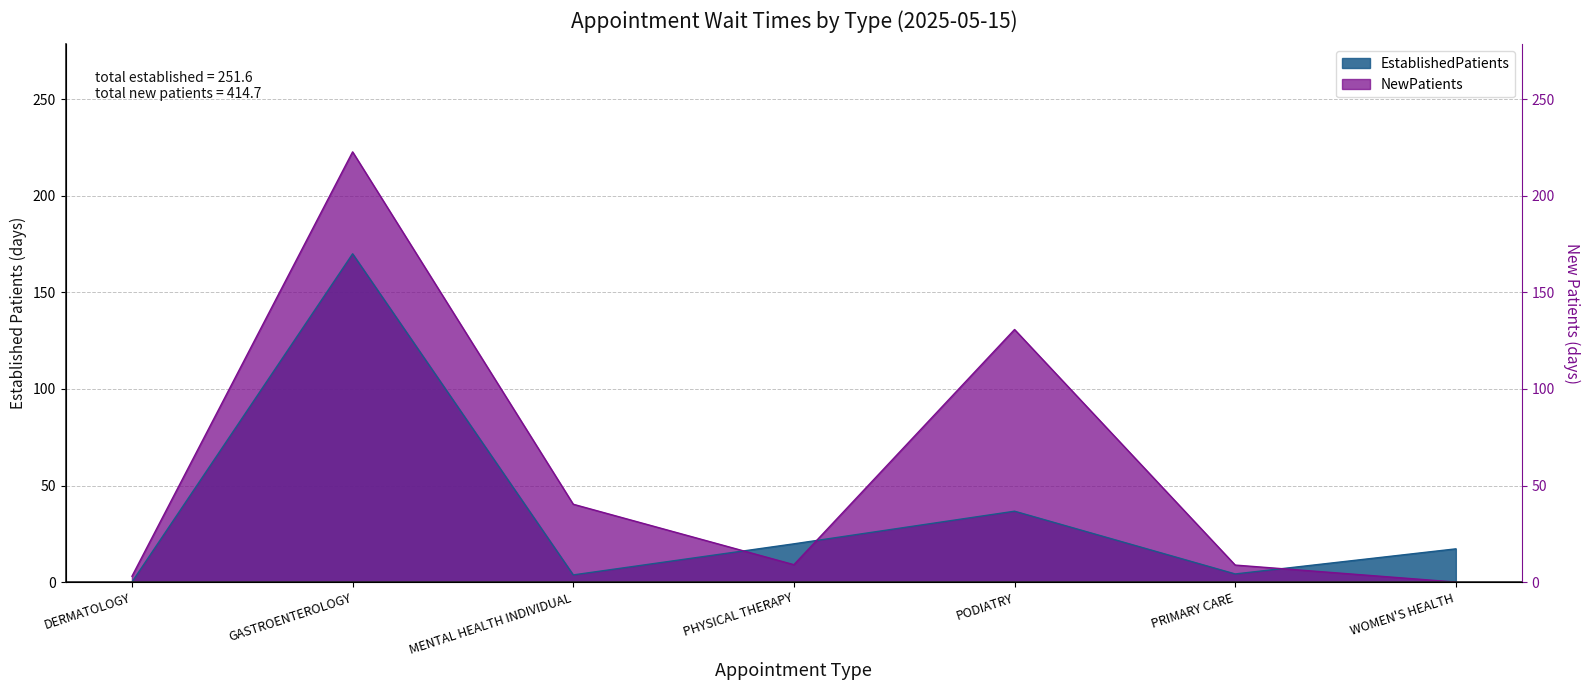

What is the difference between the second highest and second lowest values in the NewPatients series?

127.8